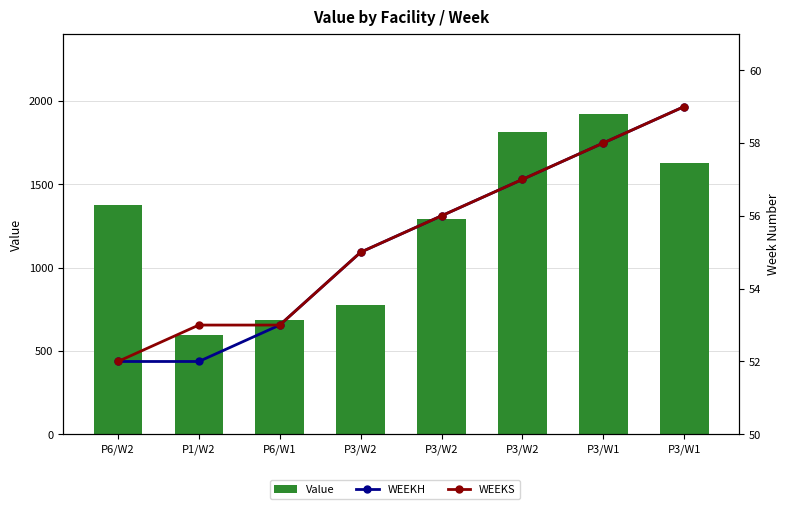

Does the chart contain stacked bars?

No